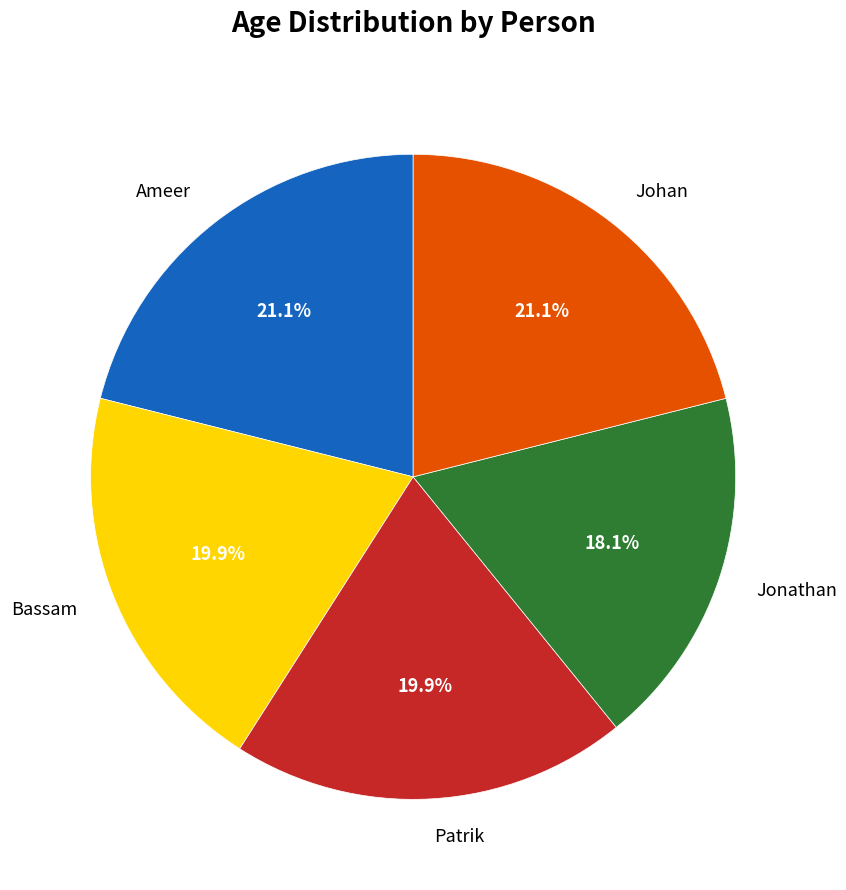

What percentage is the Jonathan slice, to the nearest percent?

18%